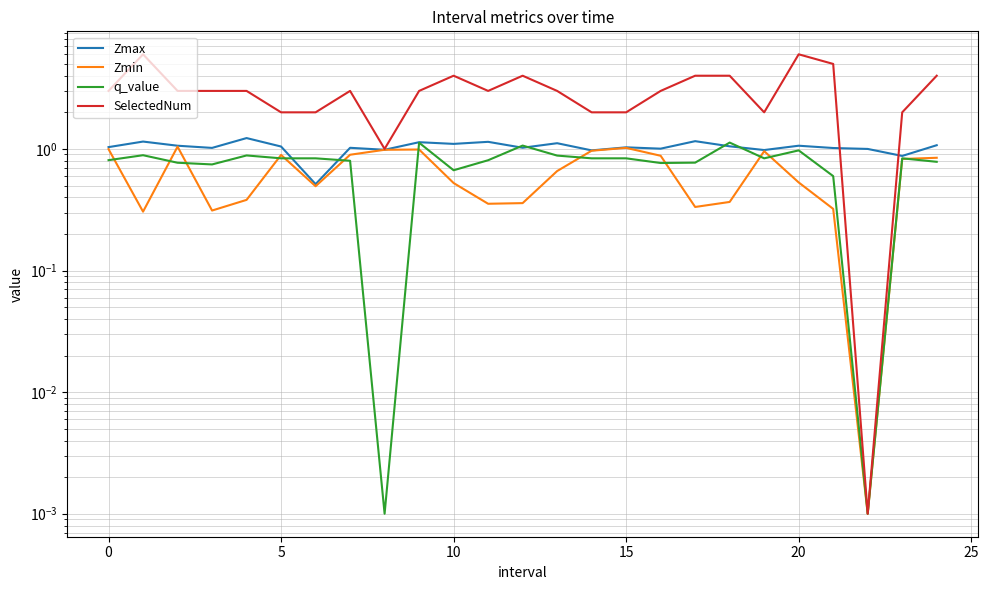

What is the sum of all Zmax values?

25.8